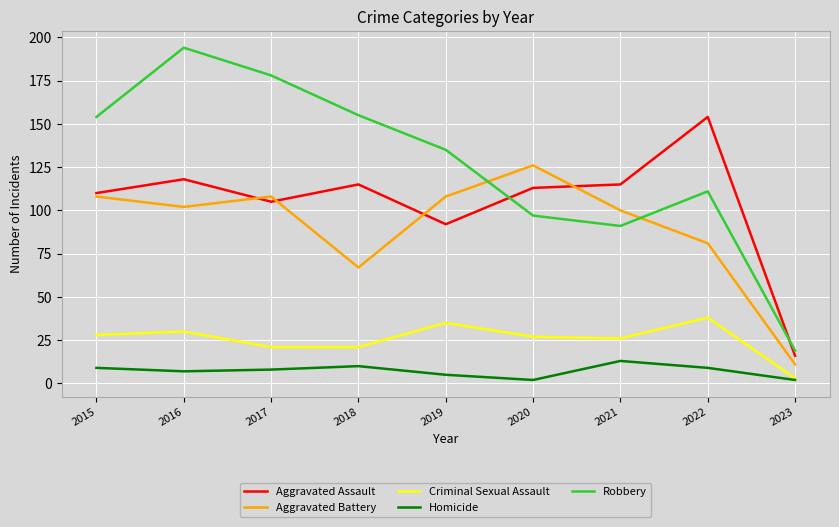

At which label is Aggravated Assault closest to 85?

2019